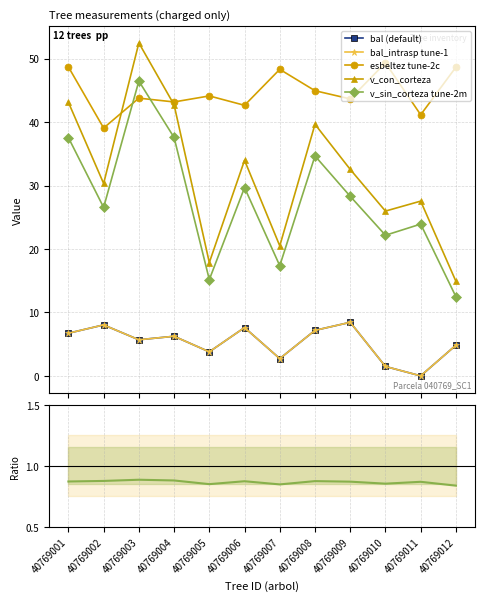

Is the value of bal_intrasp tune-1 at 40769012 greater than the value of esbeltez tune-2c at 40769007?

No